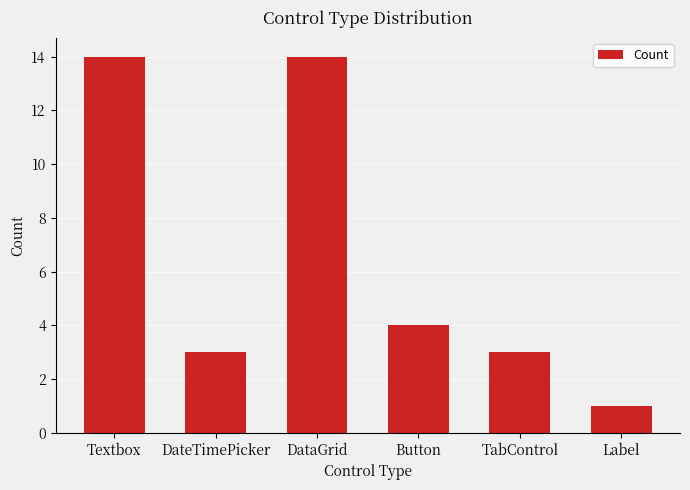

What is the approximate value at Button?

4